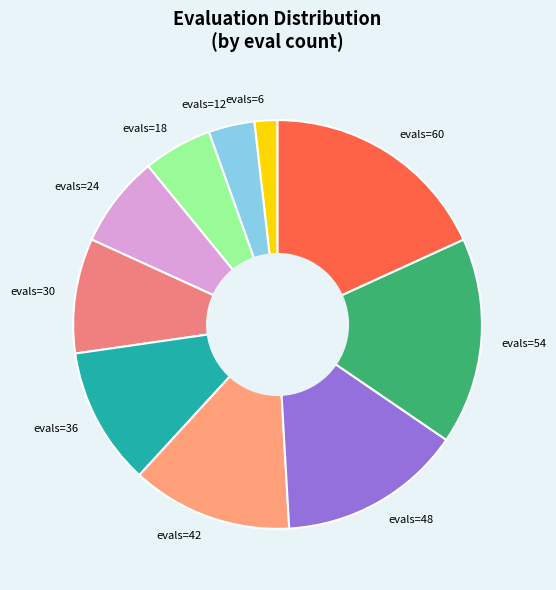

Is there a majority slice in this chart?

No